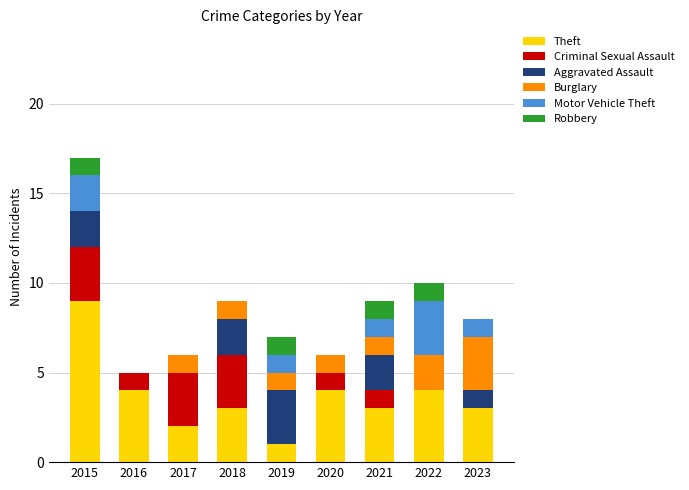

At which label does Theft reach its peak?

2015